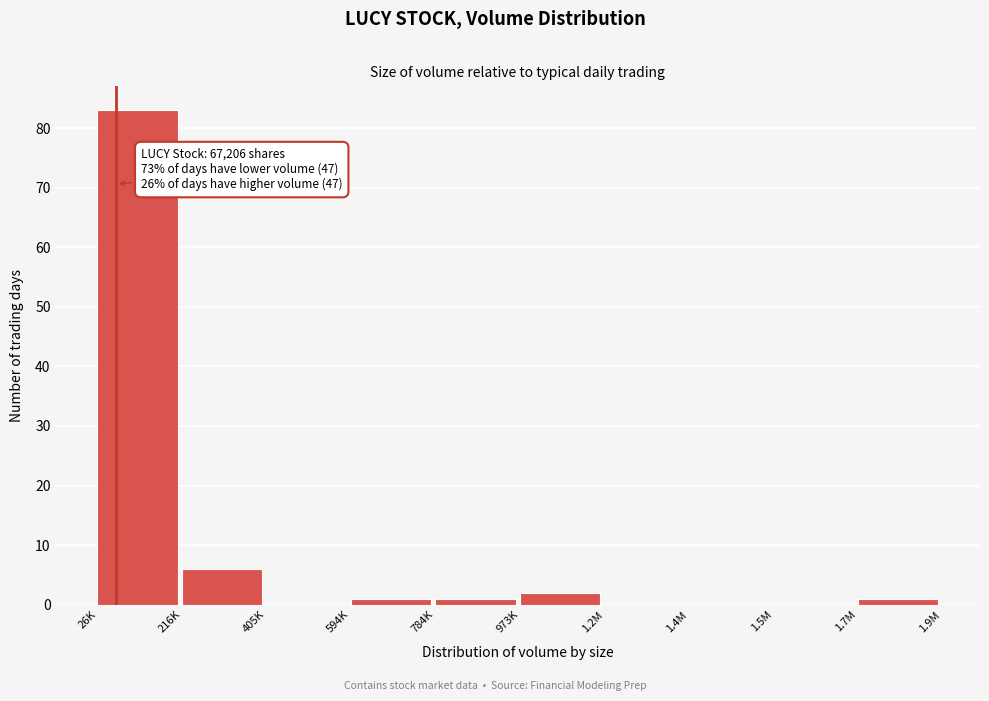

Reading left to right, extract all data points from this chart.

26K=83	216K=6	405K=0	594K=1	784K=1	973K=2	1.2M=0	1.4M=0	1.5M=0	1.7M=1